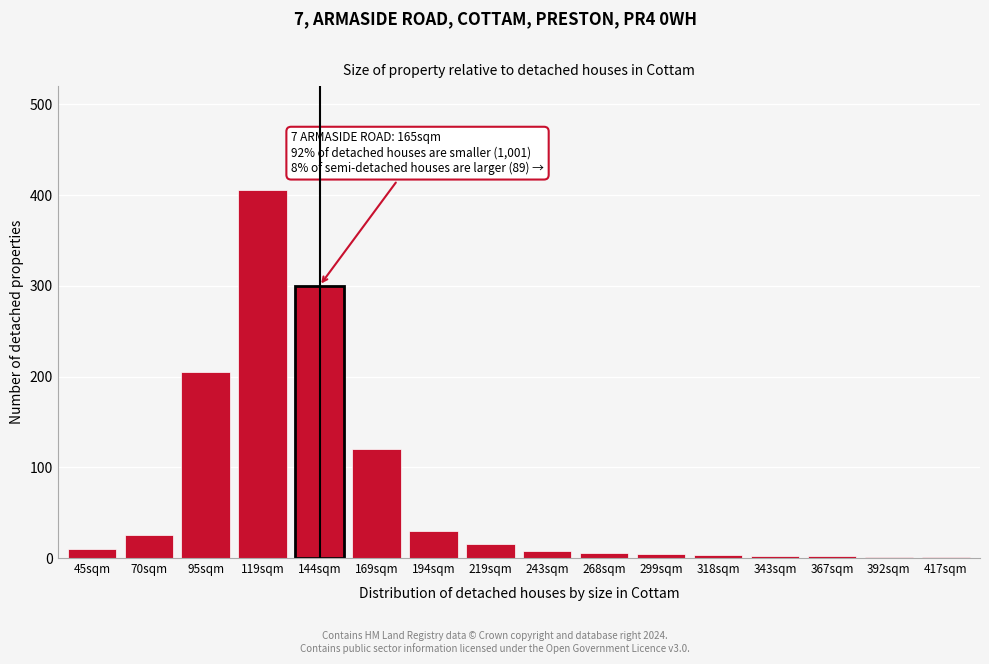

True or false: the data shows 25 at 70sqm.

True